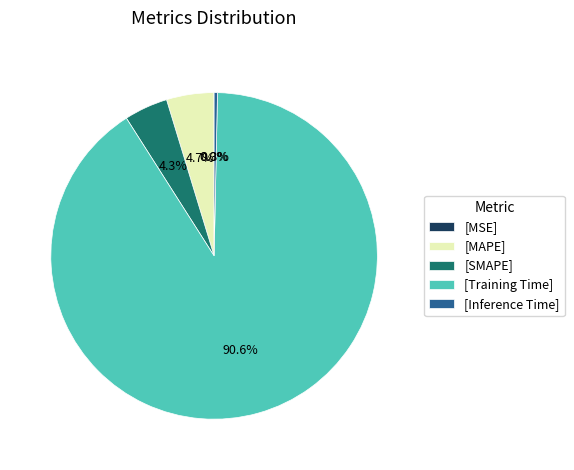

Does any single category account for the majority?

Yes